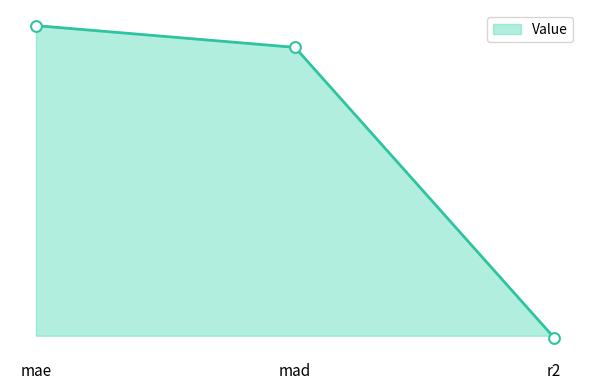

What is the change in value from mae to r2?

-2.9